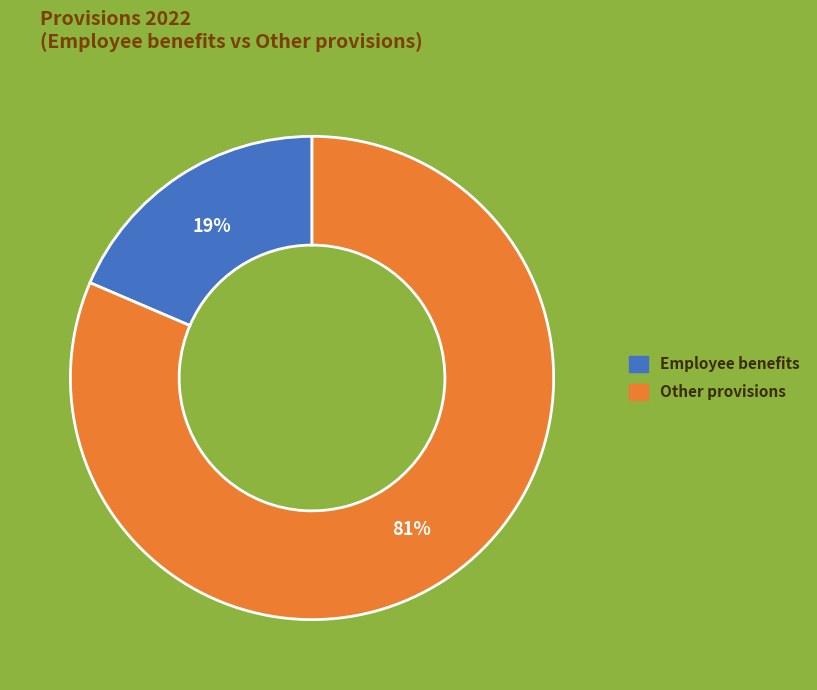

Is there a majority slice in this chart?

Yes